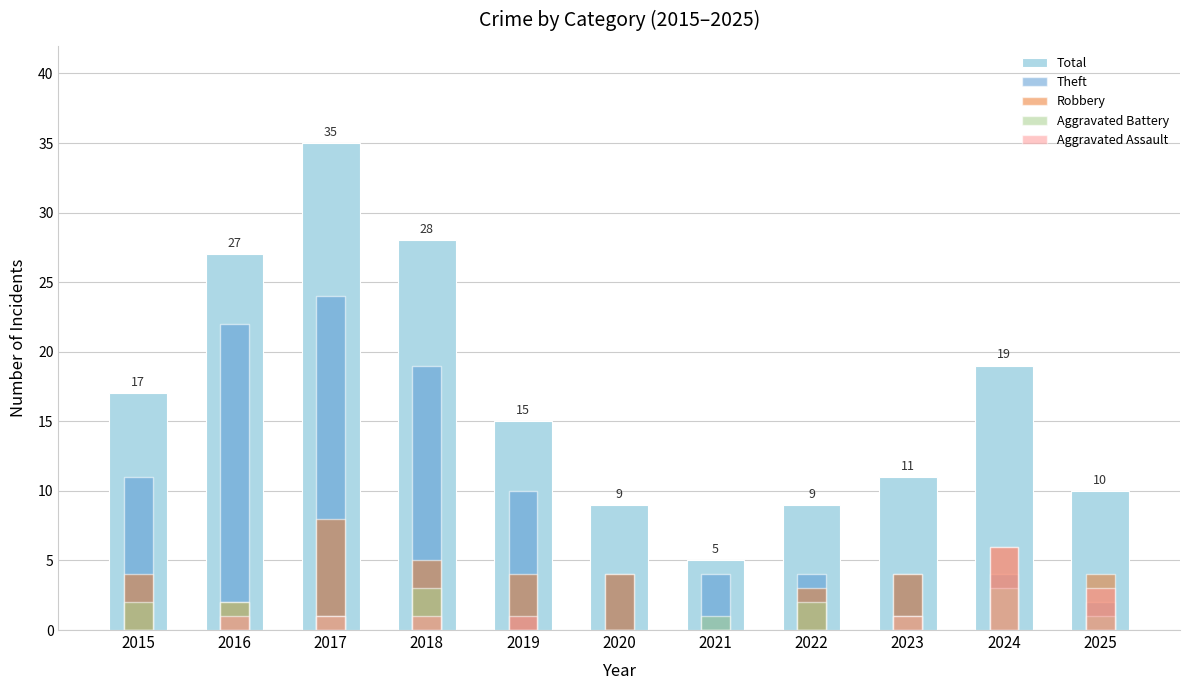

What is the value of the Total bar at the 6th from the left?

9